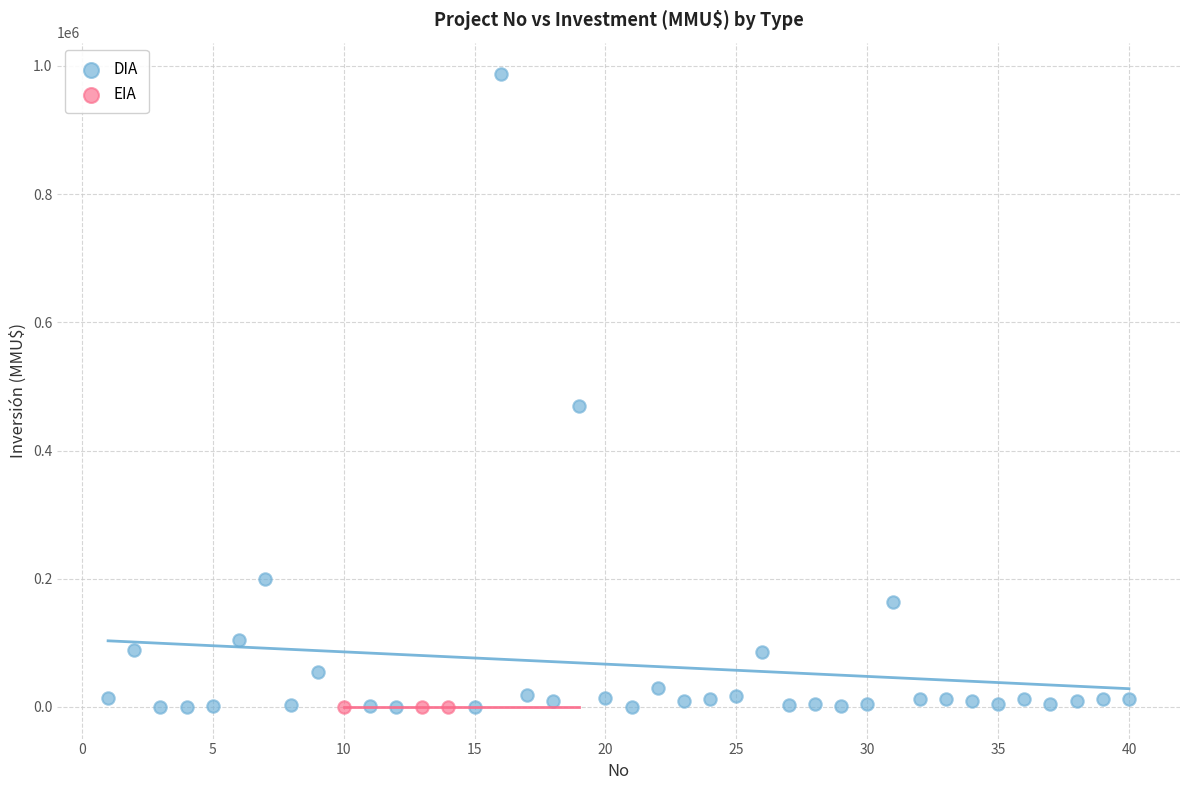

Which series contains the highest Y value?

DIA